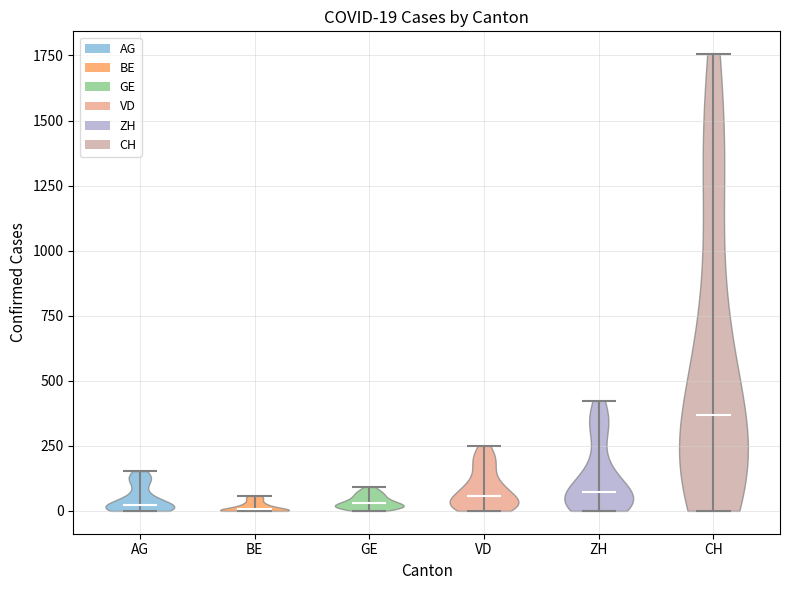

Which violin has the highest median line?

CH